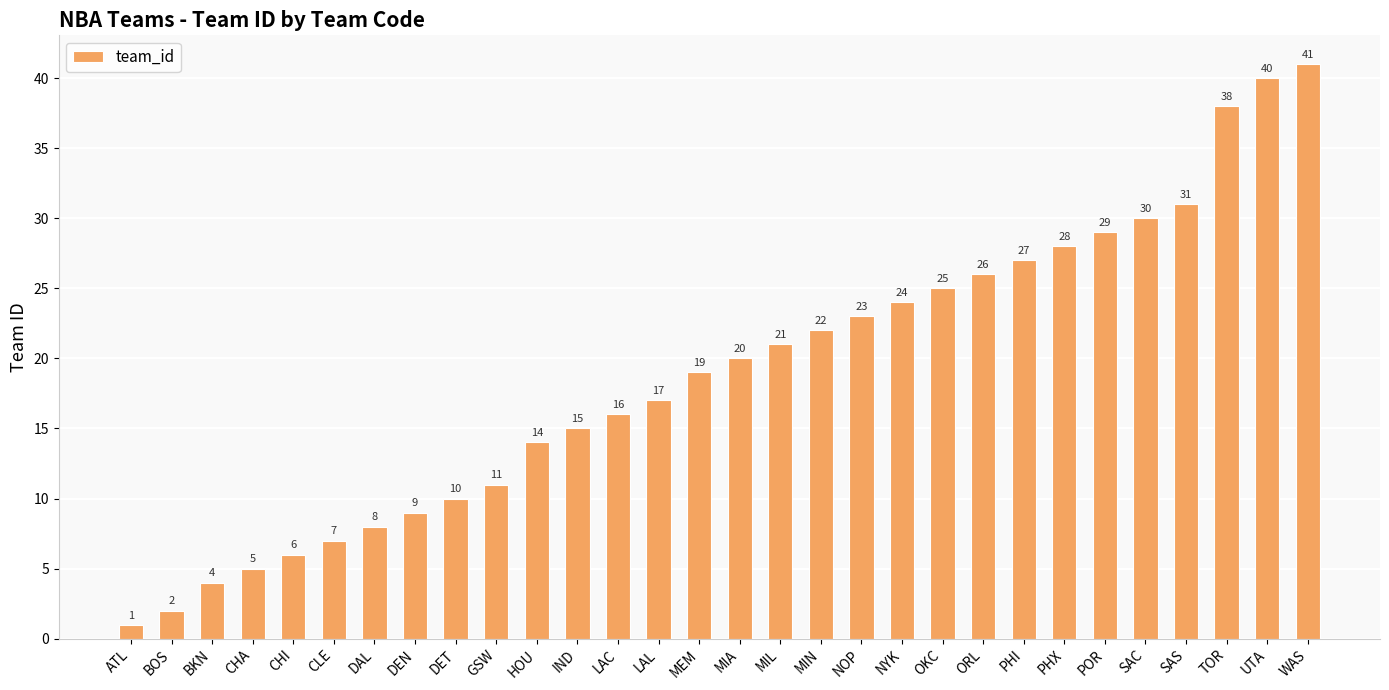

Count the number of data series in this chart.

1